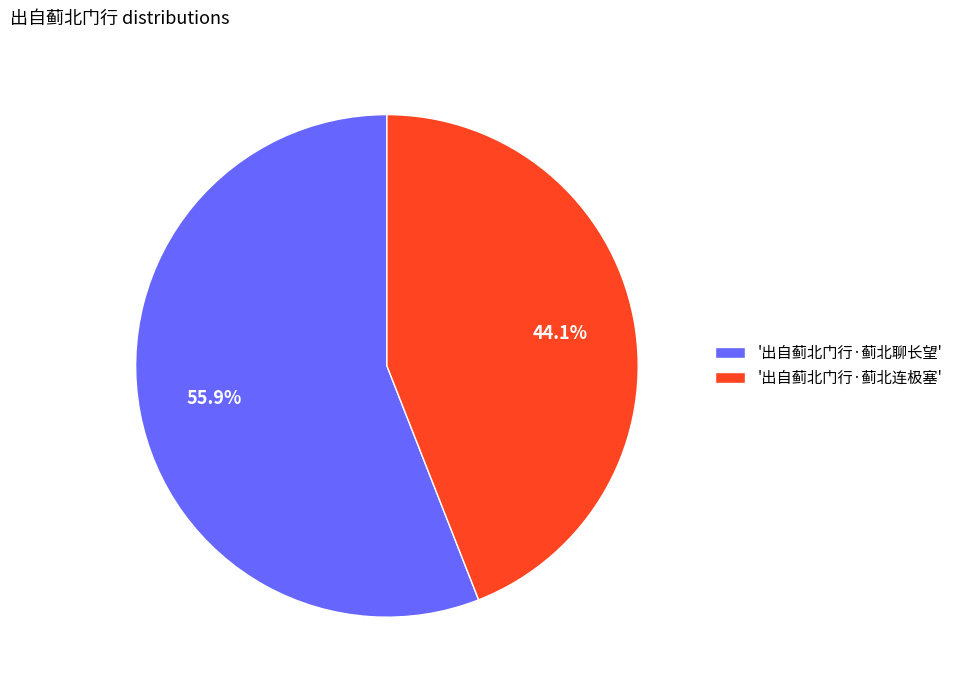

How many slices are in this pie chart?

2